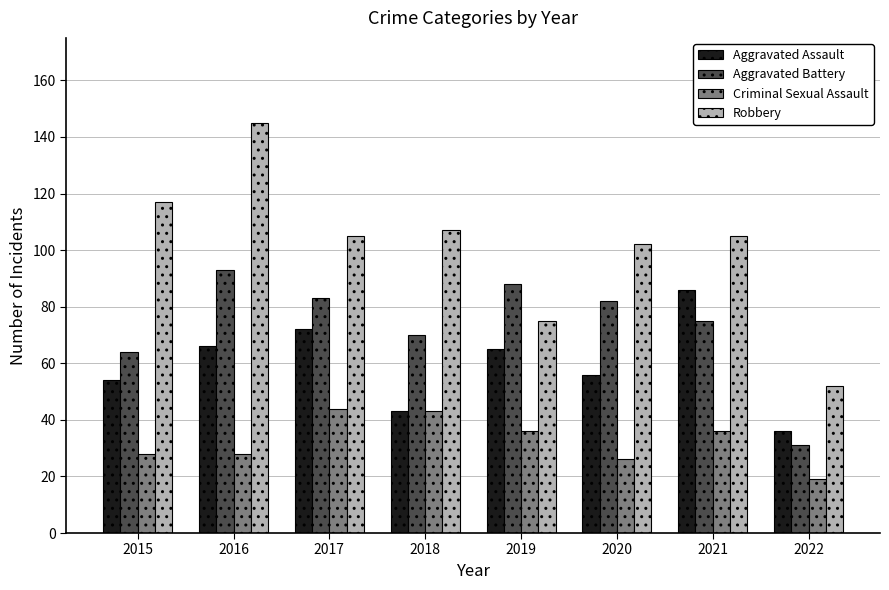

Count the number of categories in the chart.

8